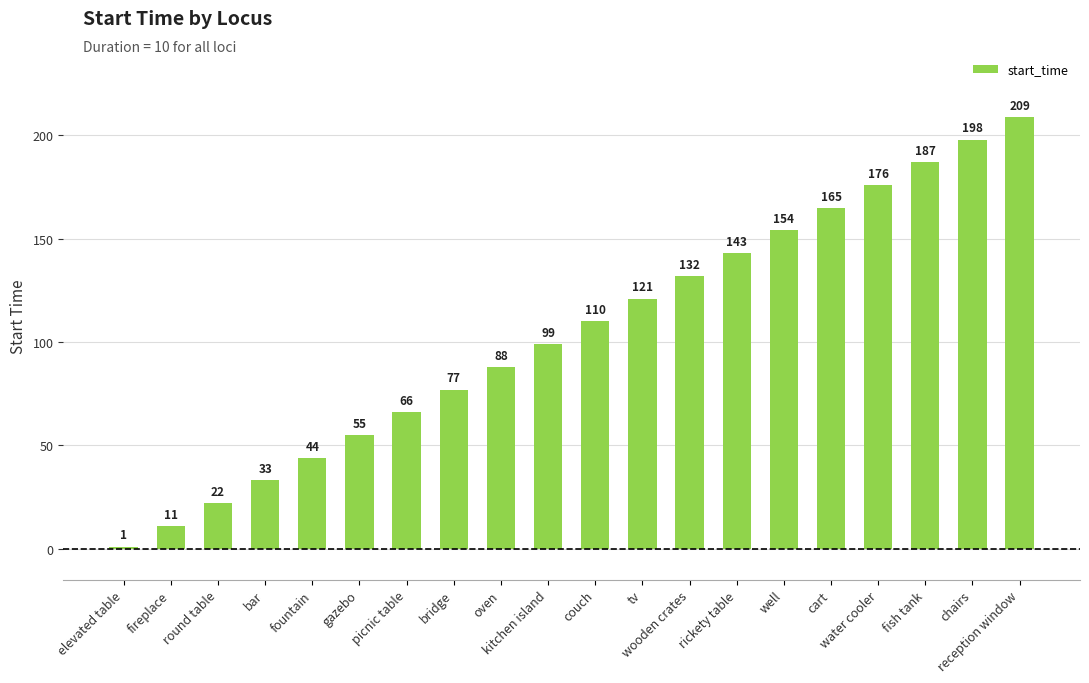

Is it true that the value at kitchen island is 99?

True